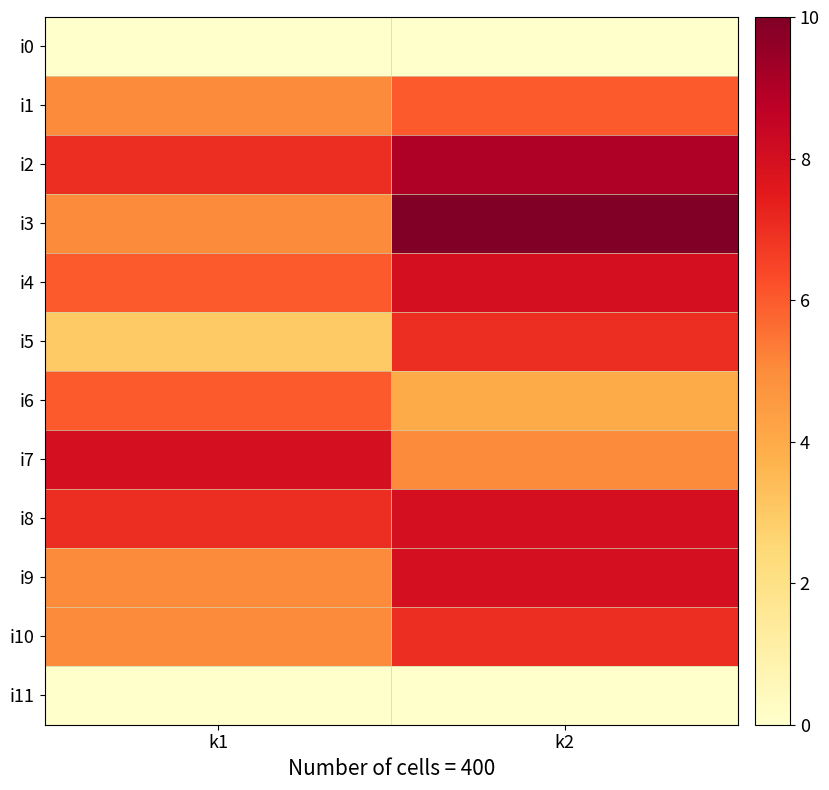

Which series has the widest spread of values?

i3